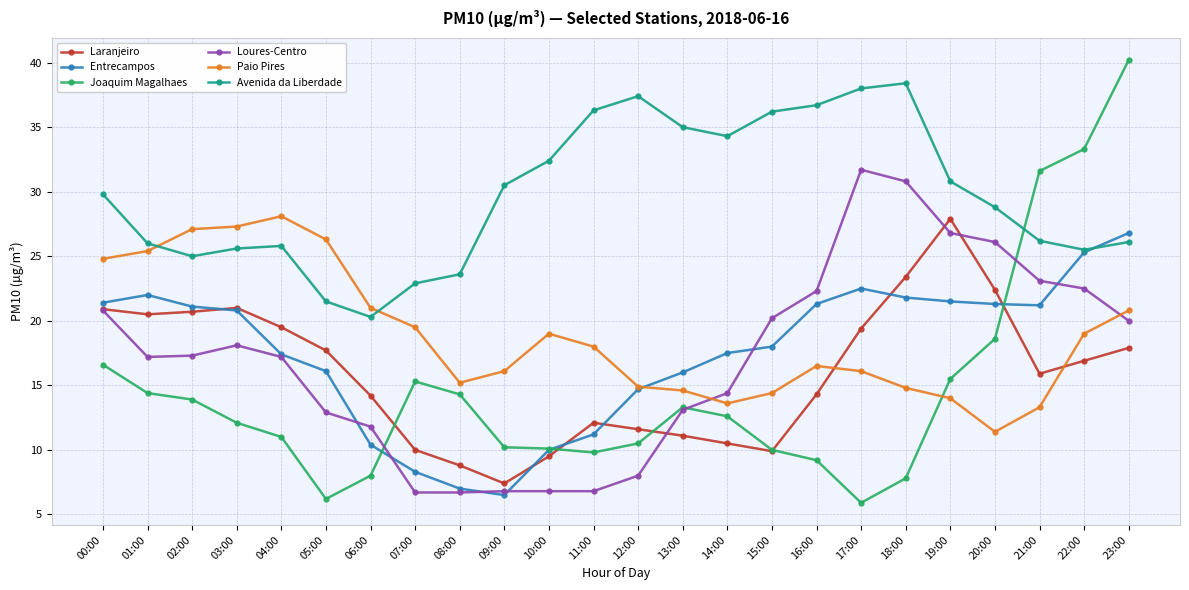

How many data points does each series have?

24